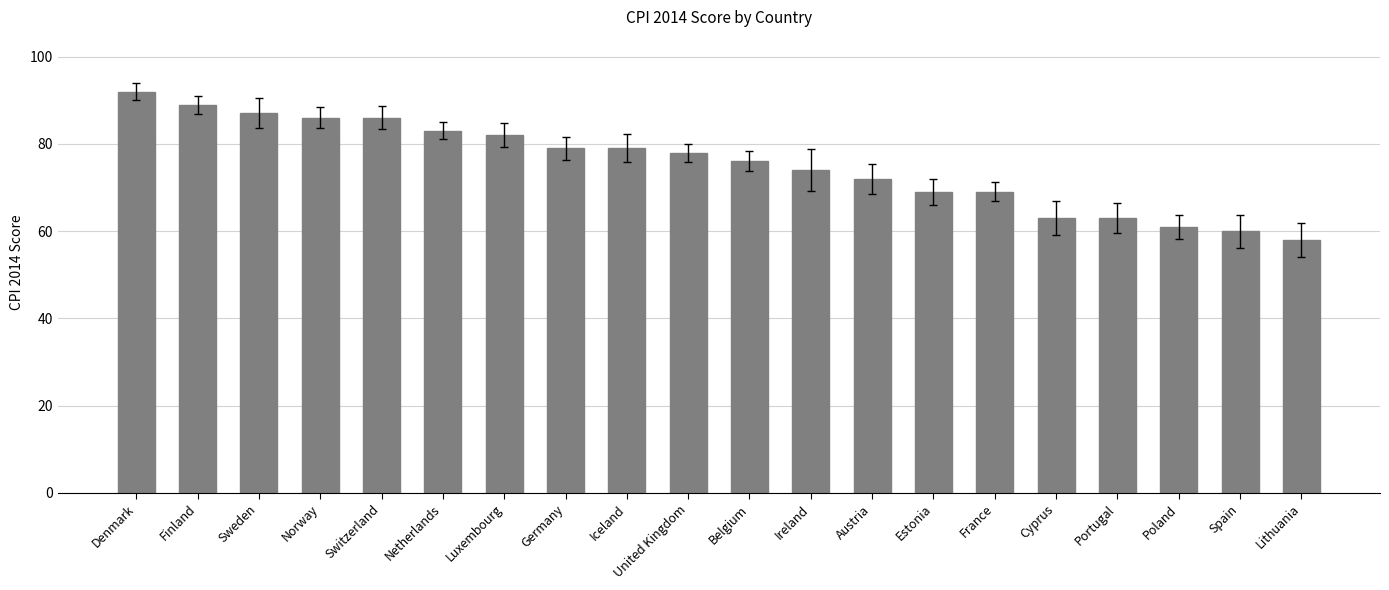

What is the greatest value displayed?

92